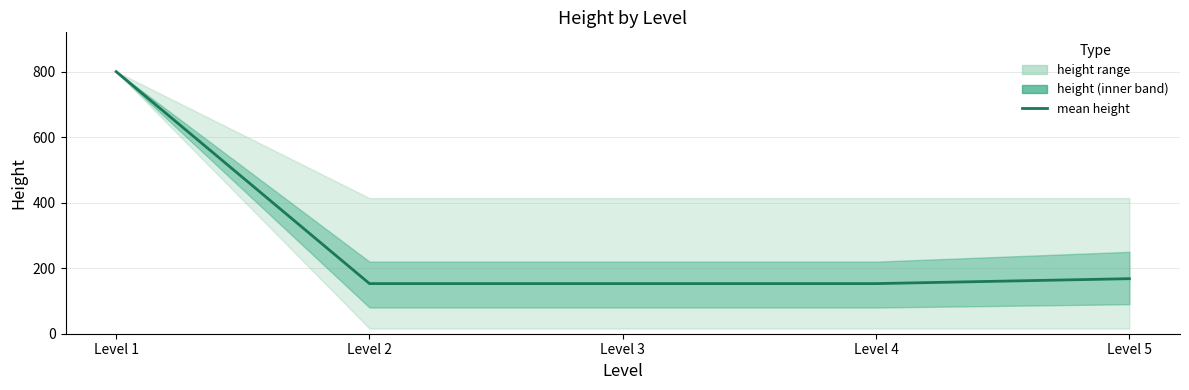

Between Level 5 and Level 4, which is larger?

Level 5